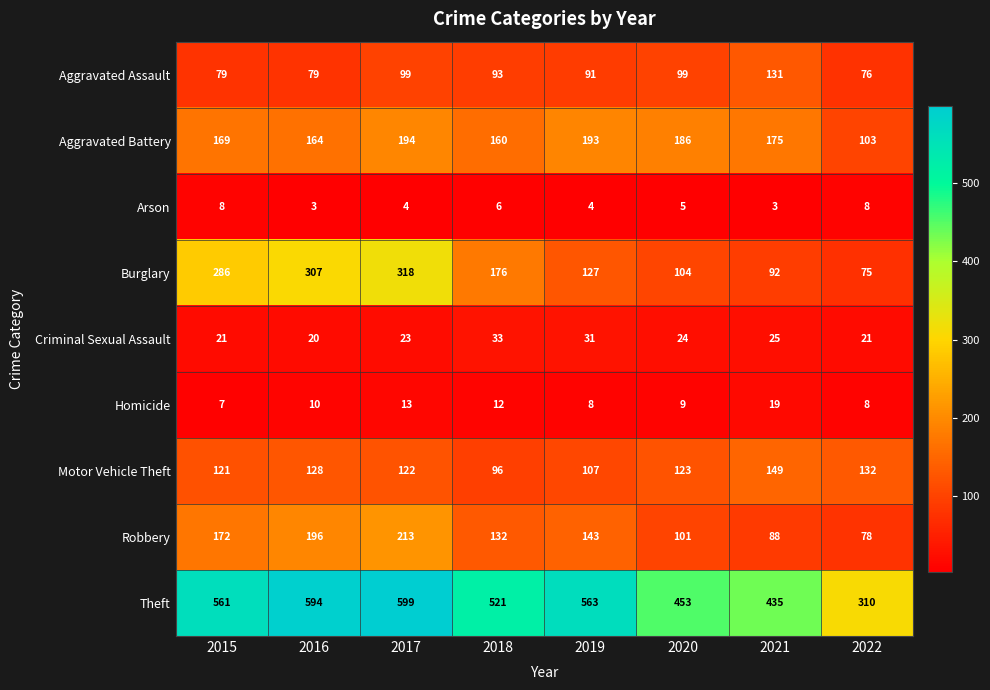

What is the average value of the Homicide series?

11